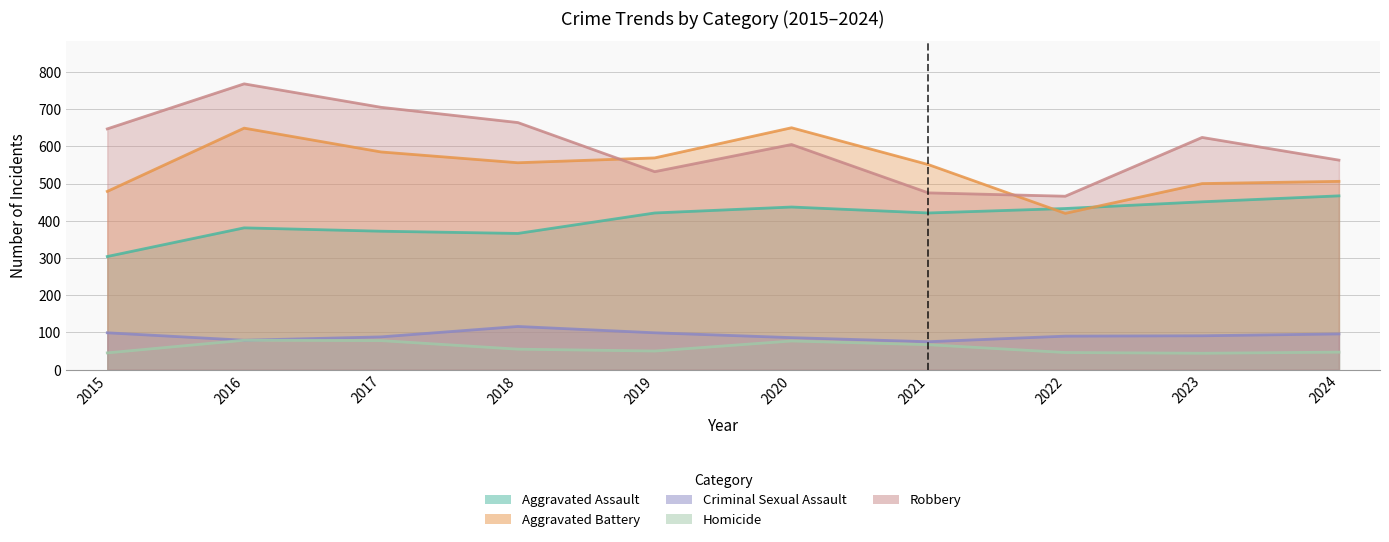

True or false: Aggravated Battery has more than 1 points higher than both neighbors.

True